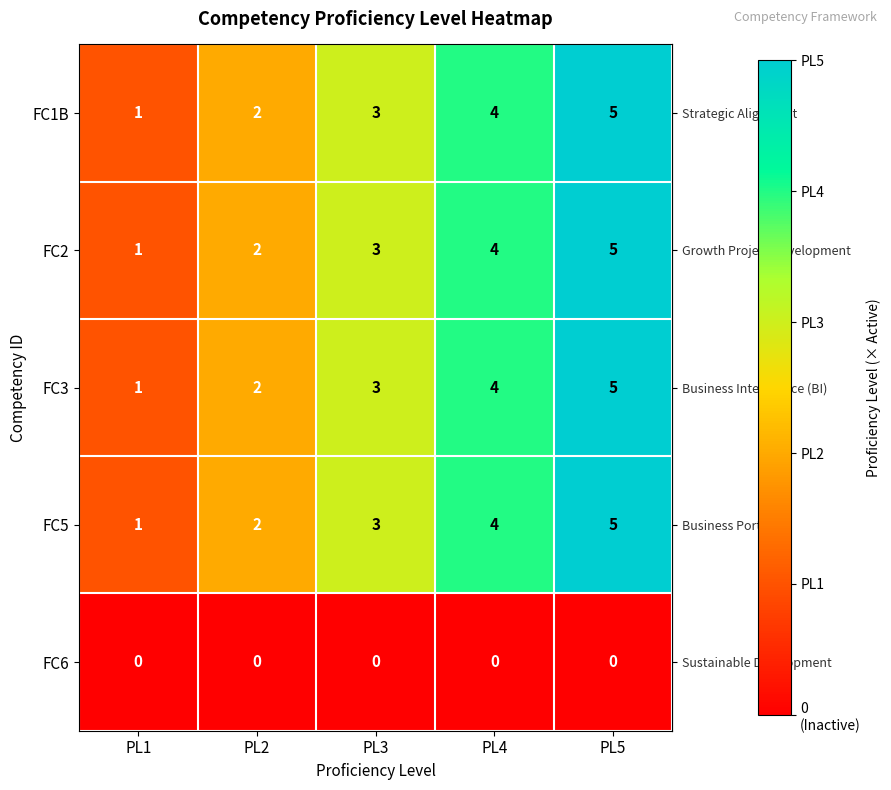

Count the FC5 values in the range 2 to 4.

3